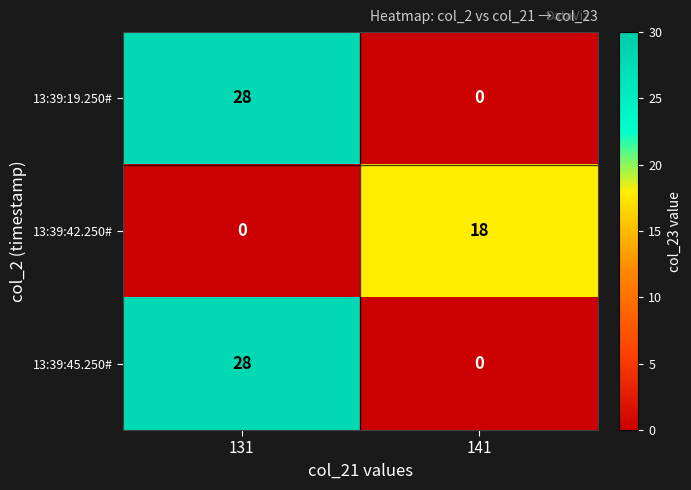

At which label does 13:39:42.250# reach its minimum?

131